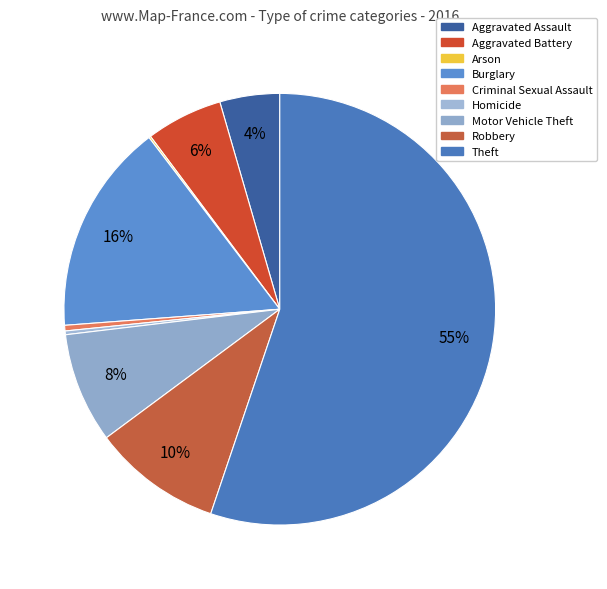

Which category has the biggest portion of the pie?

Theft